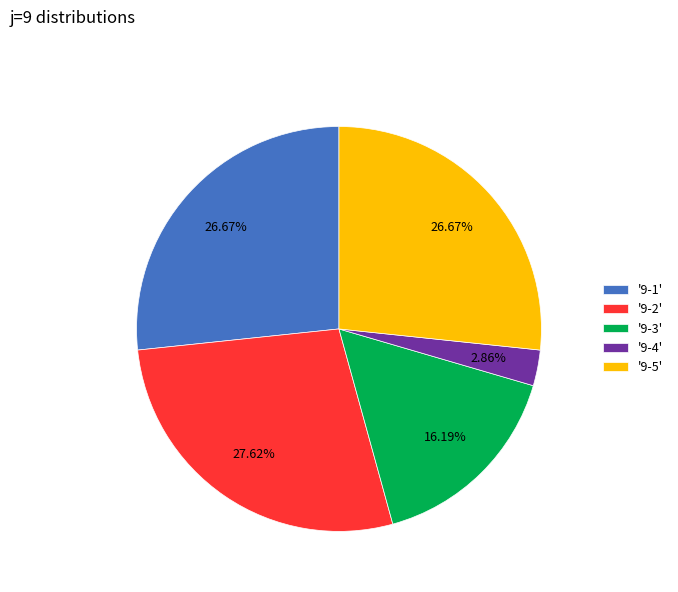

Approximately how many times larger is the value at '9-1' compared to '9-3'?

1.6